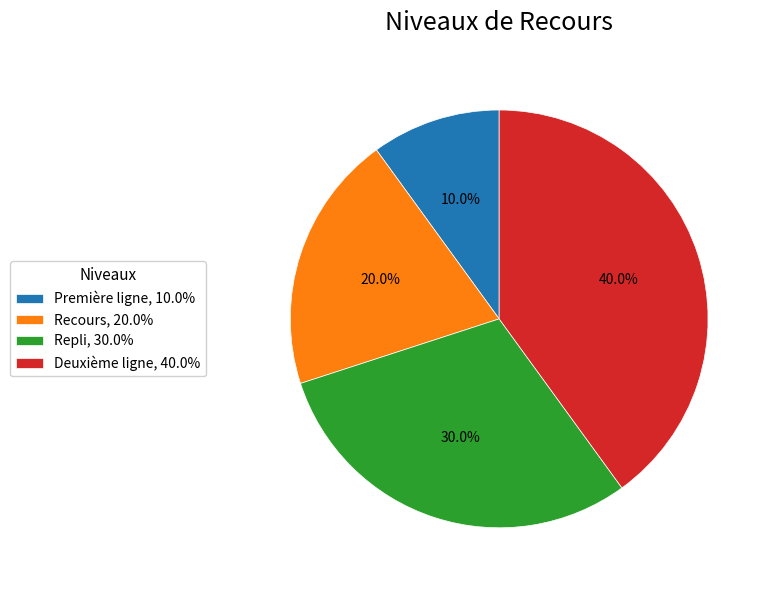

To the nearest percent, what is the combined percentage of Repli and Deuxième ligne?

70%